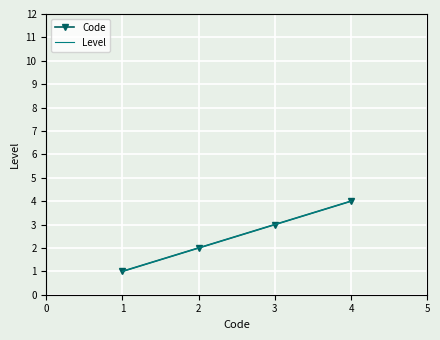

What is the value of the Code point at the 4th from the left?

4